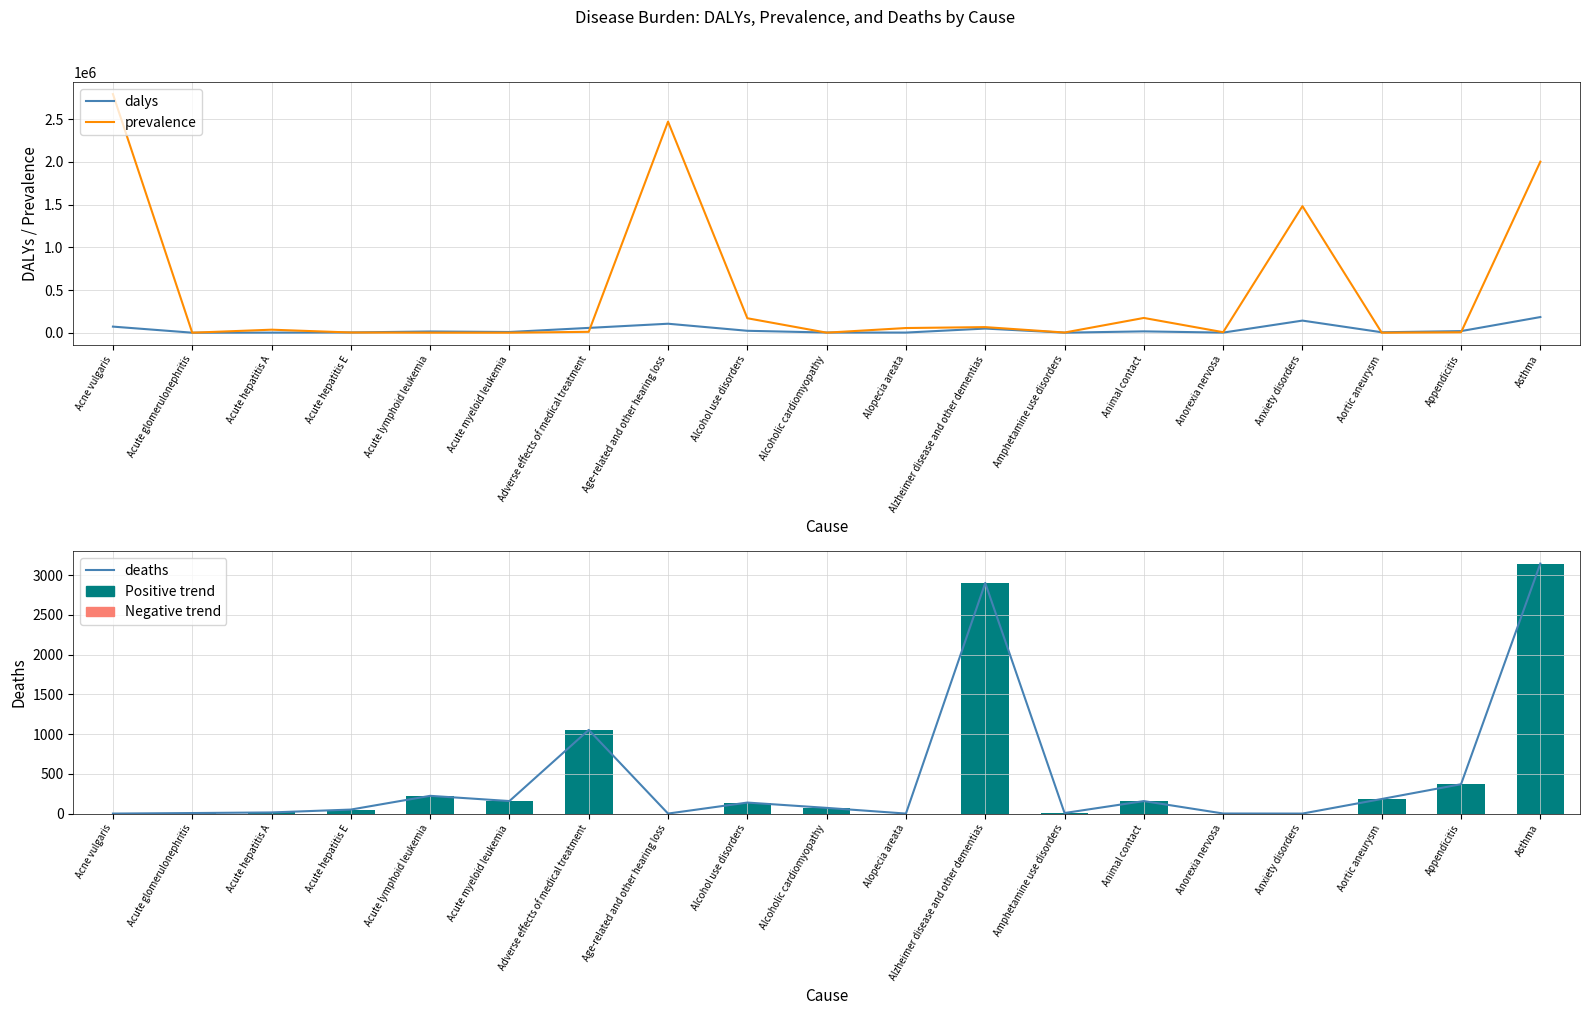

Reading right to left, list all the values displayed in this chart.

dalys: 183363.1	18952.8	5263.8	141943.0	1360.6	15821.1	654.8	48654.4	1782.8	2341.4	22578.2	105265.2	56447.2	8555.1	14612.7	3205.5	1299.3	335.9	71538.8
prevalence: 2002478.0	4945.1	0.0	1481594.2	6197.2	172996.0	2276.3	65639.1	54941.9	664.1	169526.5	2471218.4	10508.9	299.0	808.6	2554.8	35470.3	280.5	2793436.7
deaths: 3146.9	369.3	183.6	0.0	0.8	157.0	6.9	2903.0	0.0	71.6	138.5	0.0	1053.1	157.6	223.3	50.3	14.2	6.6	0.0
Negative trend: 0.0	0.0	0.0	0.0	0.0	0.0	0.0	0.0	0.0	0.0	0.0	0.0	0.0	0.0	0.0	0.0	0.0	0.0	0.0
Positive trend: 3146.9	369.3	183.6	0.0	0.8	157.0	6.9	2903.0	0.0	71.6	138.5	0.0	1053.1	157.6	223.3	50.3	14.2	6.6	0.0